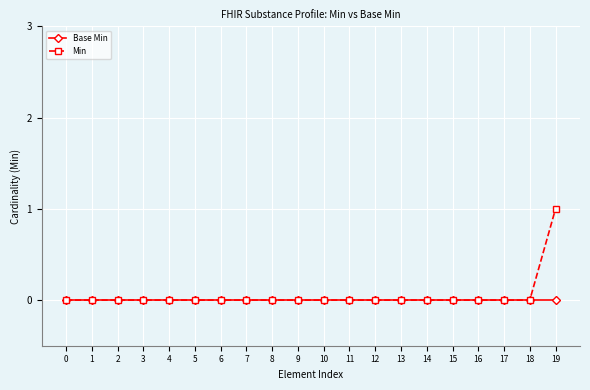

Does the chart display data point markers on the line(s)?

Yes